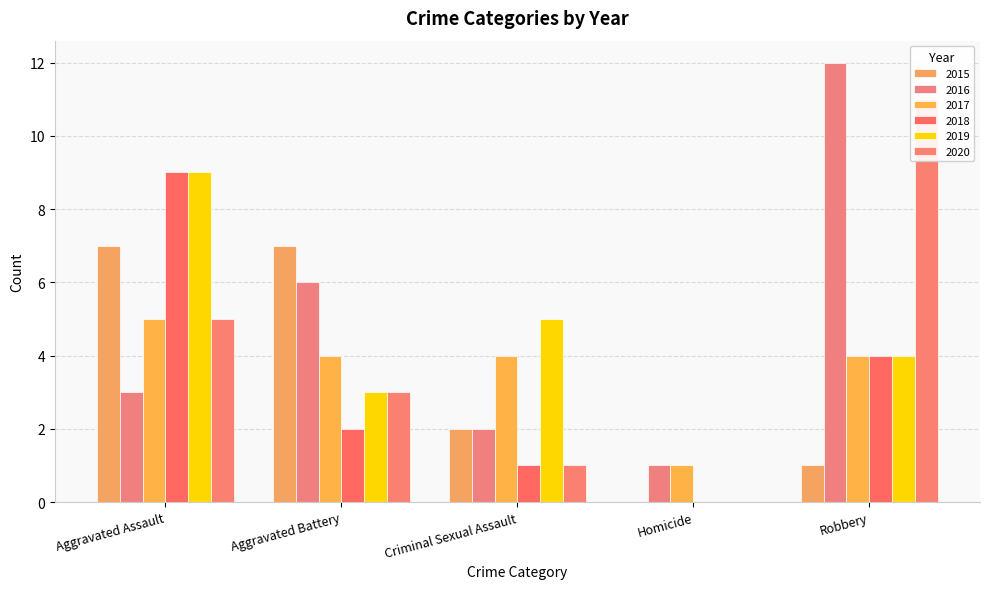

How many groups of bars are there?

5